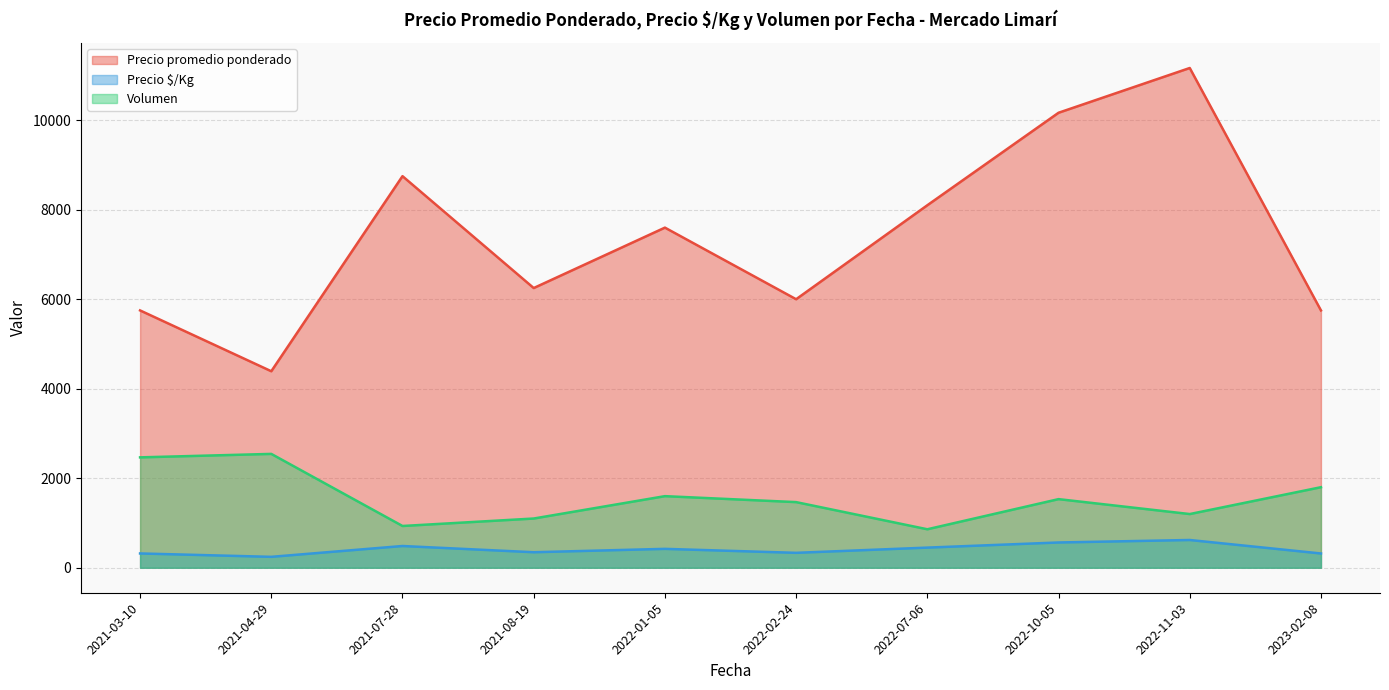

Which category has the highest value in the Volumen series?

2021-04-29